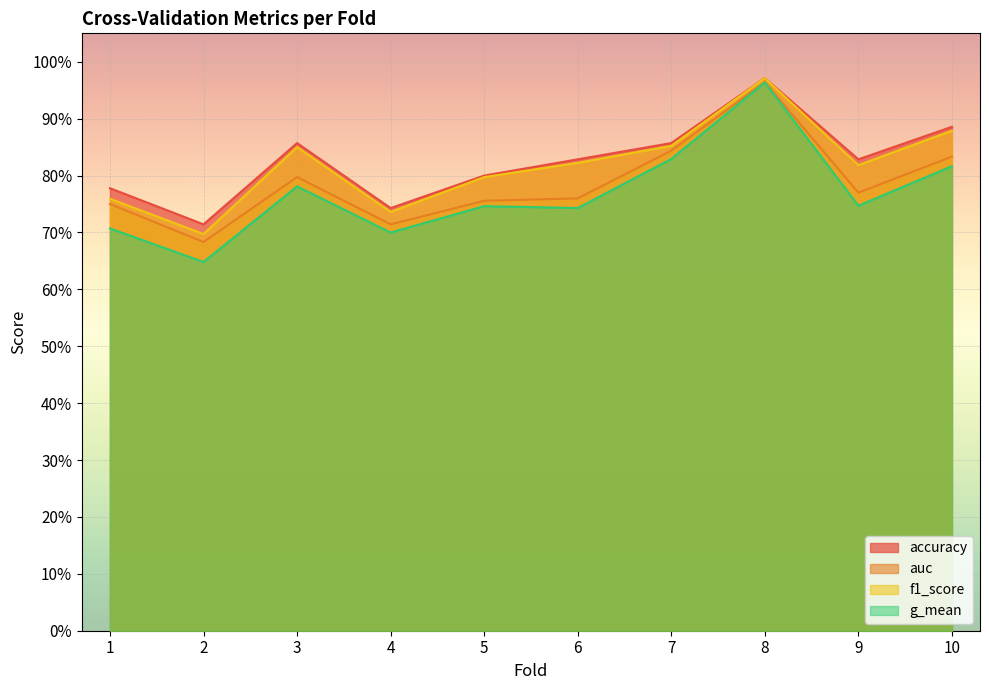

How many series are shown in this chart?

4